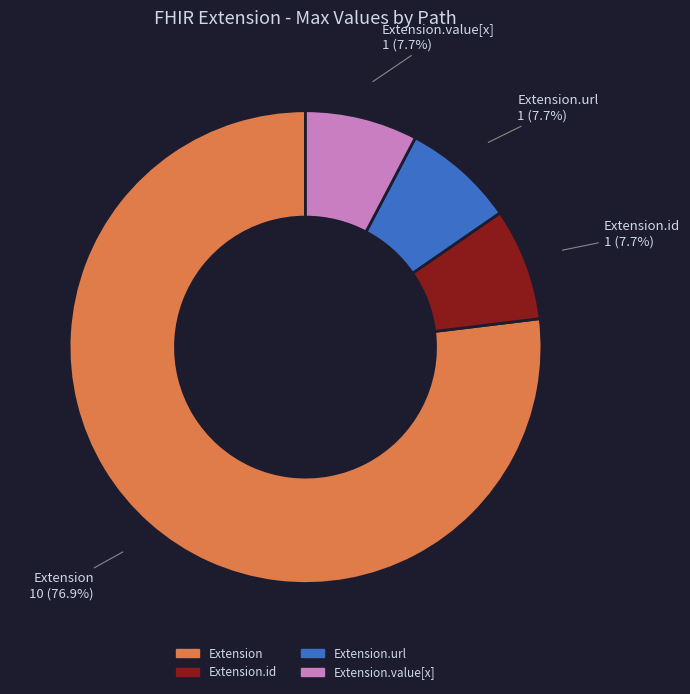

Which slice is the largest?

Extension